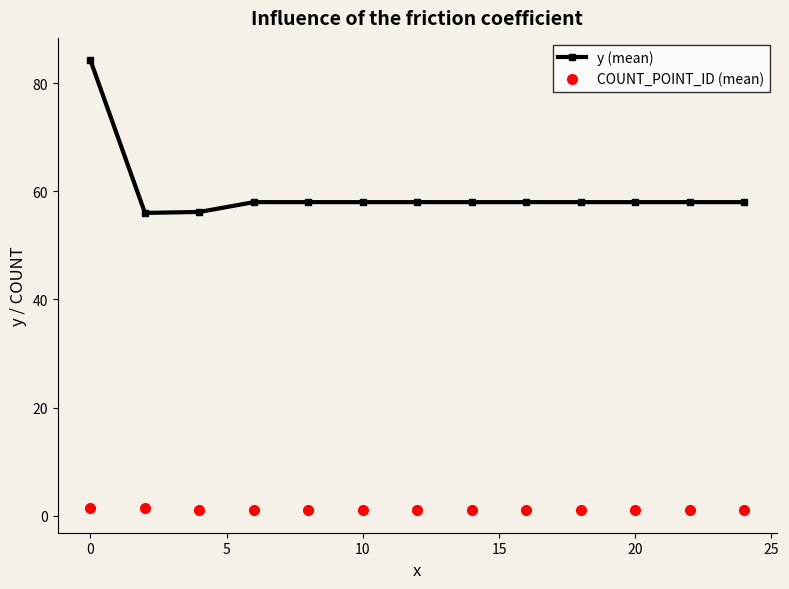

True or false: COUNT_POINT_ID (mean) and y (mean) intersect in this chart.

False